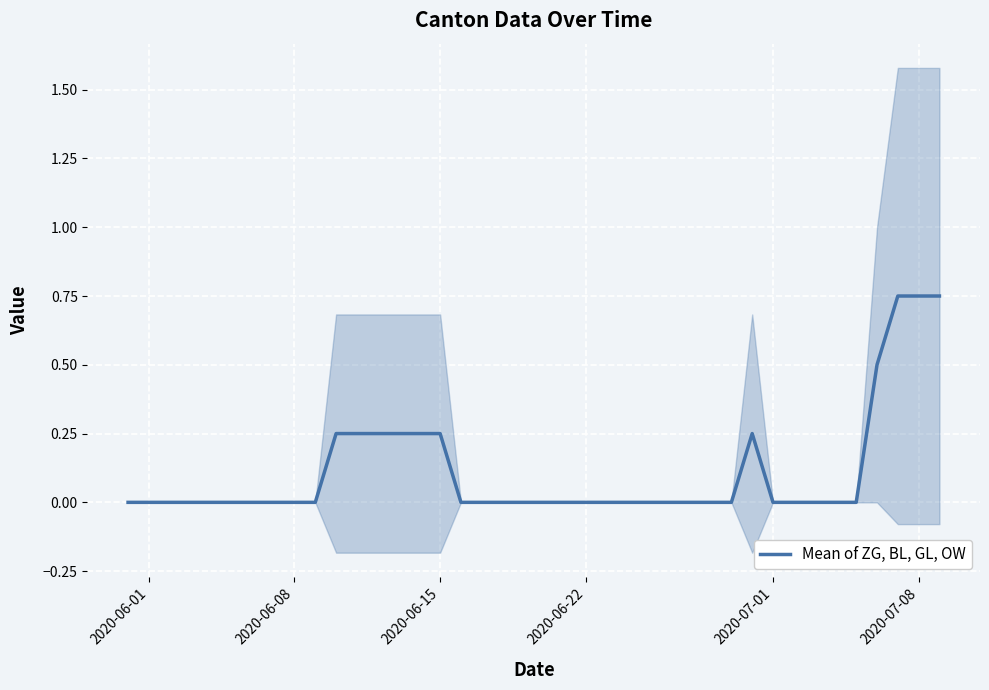

Reading left to right, transcribe all the data shown in this chart.

0.0	0.0	0.0	0.0	0.0	0.0	0.0	0.0	0.0	0.0	0.2	0.2	0.2	0.2	0.2	0.2	0.0	0.0	0.0	0.0	0.0	0.0	0.0	0.0	0.0	0.0	0.0	0.0	0.0	0.0	0.2	0.0	0.0	0.0	0.0	0.0	0.5	0.8	0.8	0.8